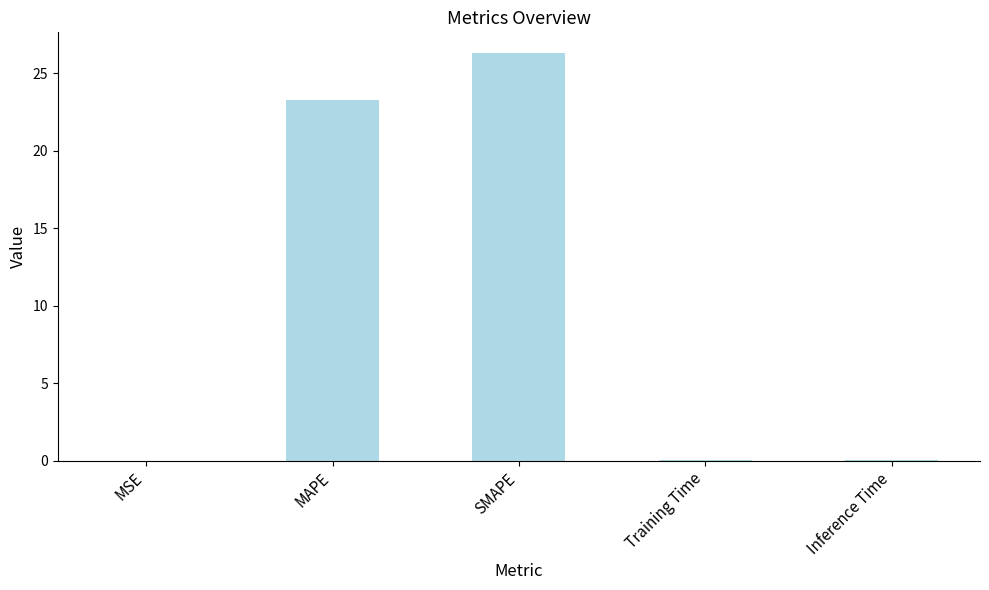

Are the bars grouped side by side (vs. stacked)?

No